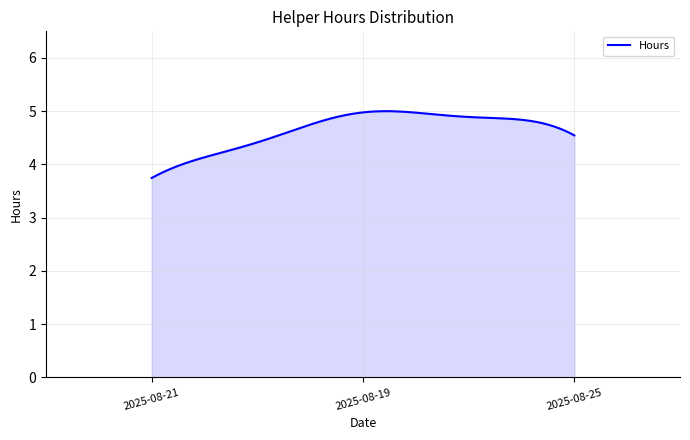

What is the difference between the maximum and minimum values?

1.3